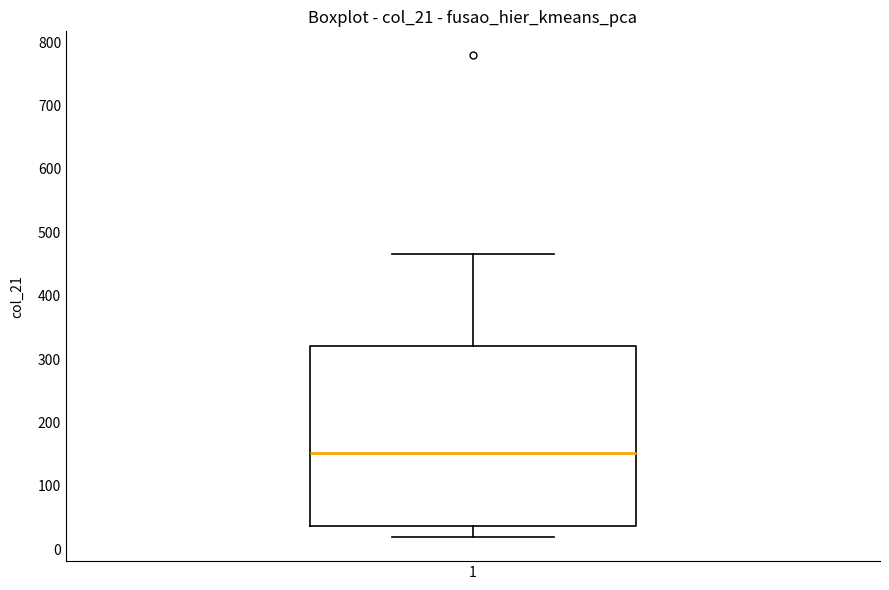

Read this box plot against the y-axis: the position of the median line, the range covered by the box, and the ends of both whiskers. The values are not printed on the chart, so give them approximately, as read against the axis.

median 150, box 40 to 320, whiskers 20 to 470